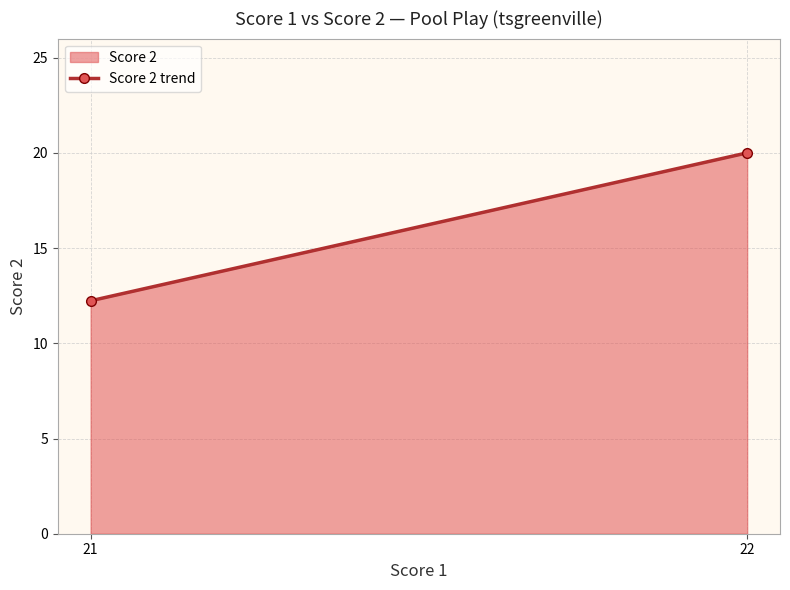

What is the ratio of the value at 21 to the value at 22?

0.6